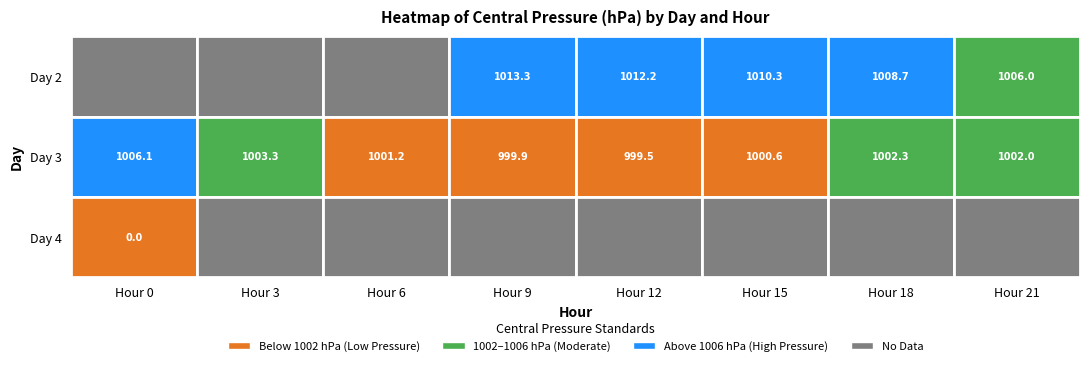

Between 21 and 9, which is larger?

9